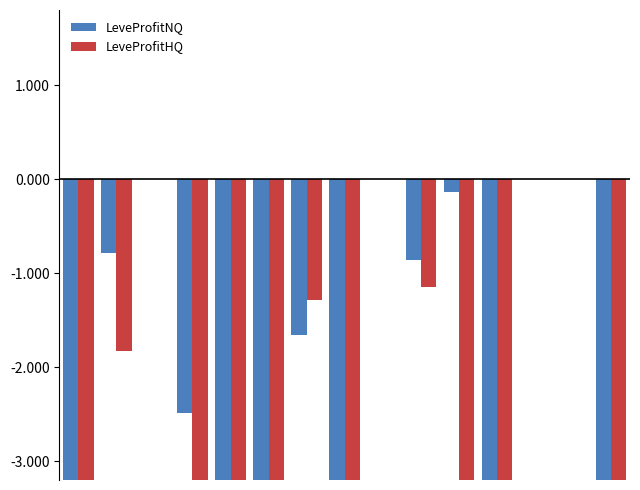

How many data points does each series have?

15